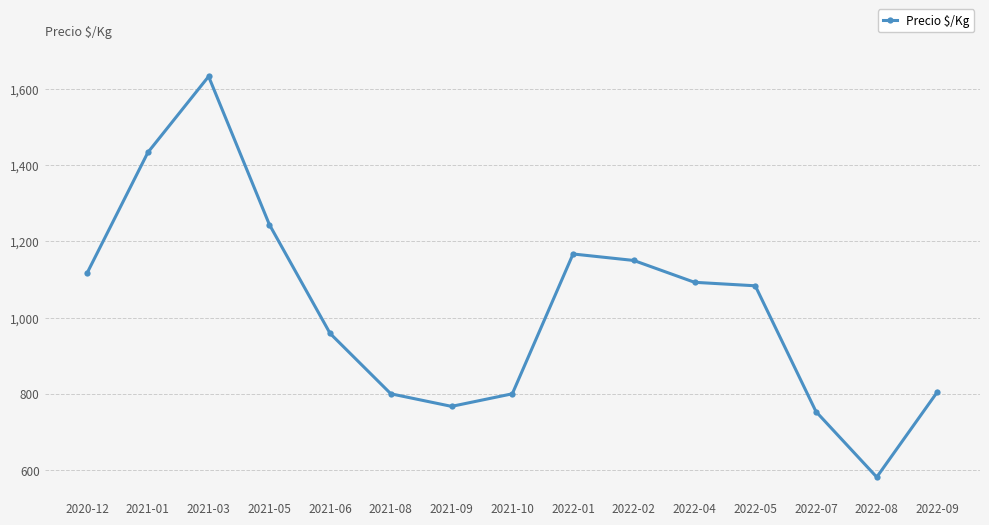

At which label does the data first exceed 1083?

2020-12